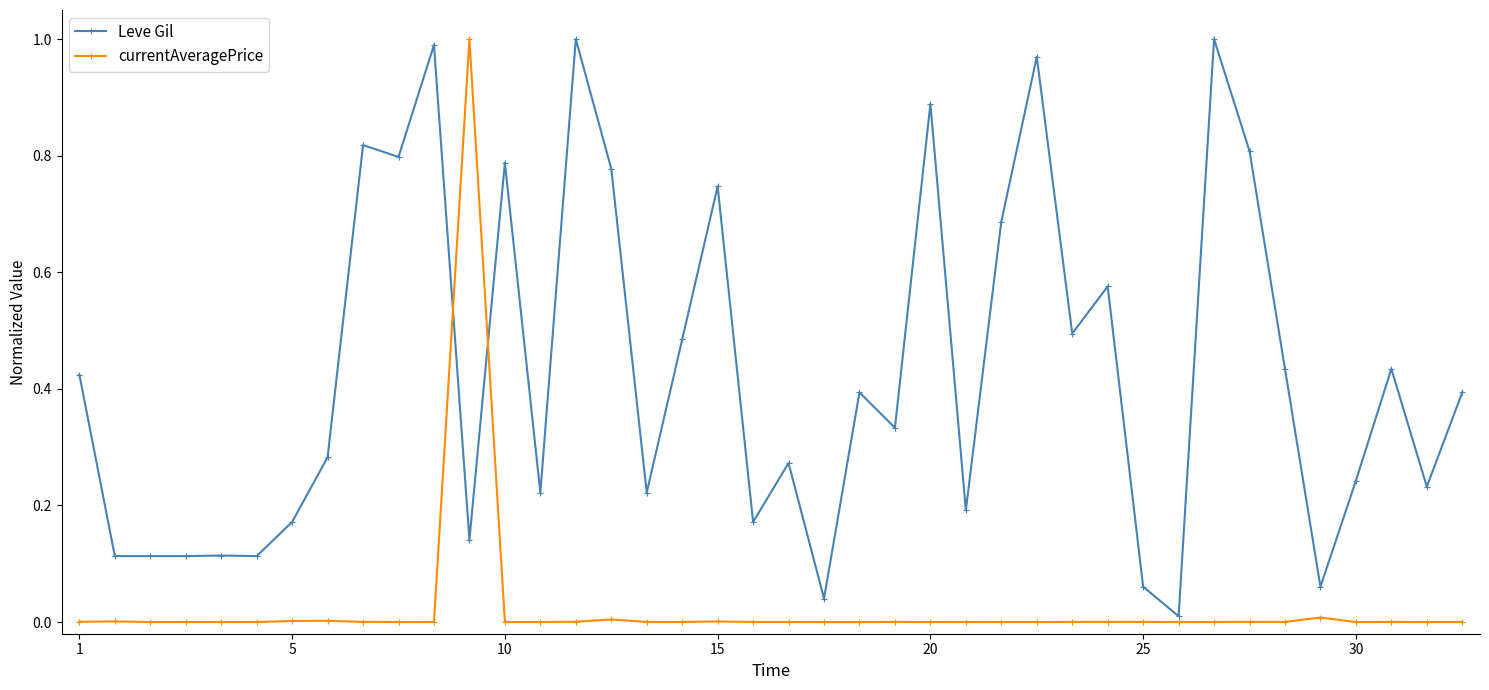

Count the number of categories in the chart.

40